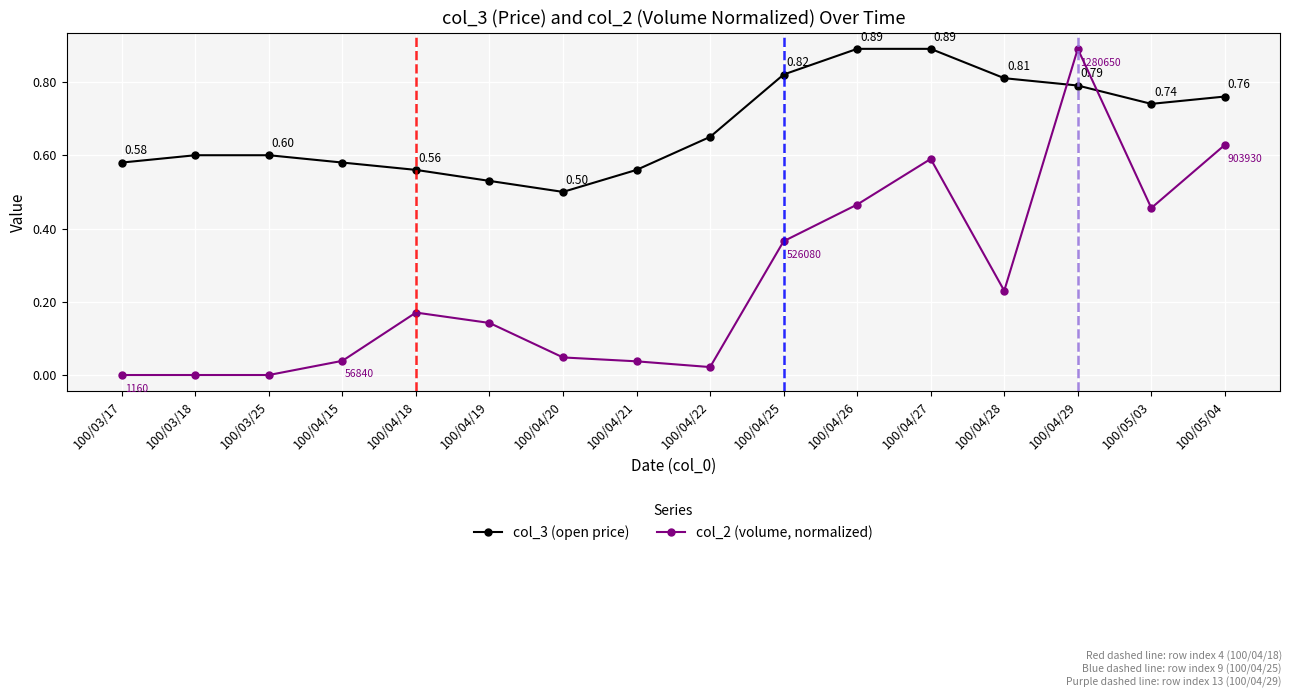

Where do col_3 (open price) and col_2 (volume, normalized) first cross each other?

100/04/28 and 100/04/29